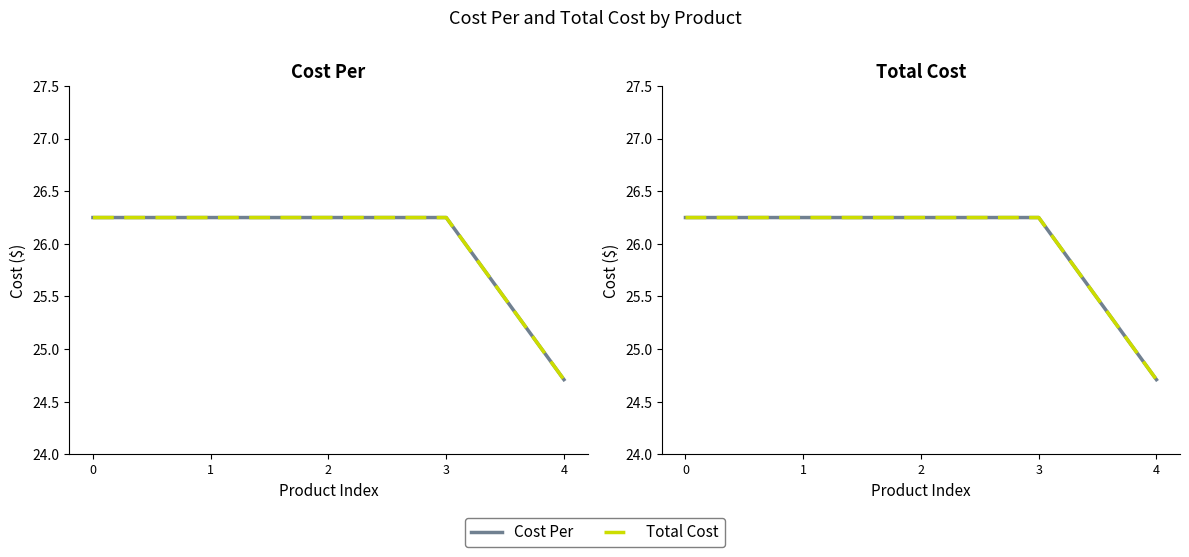

List the series in order of their peak value, lowest first.

Cost Per, Cost Per (PINN style), Total Cost, Total Cost (PINN style)